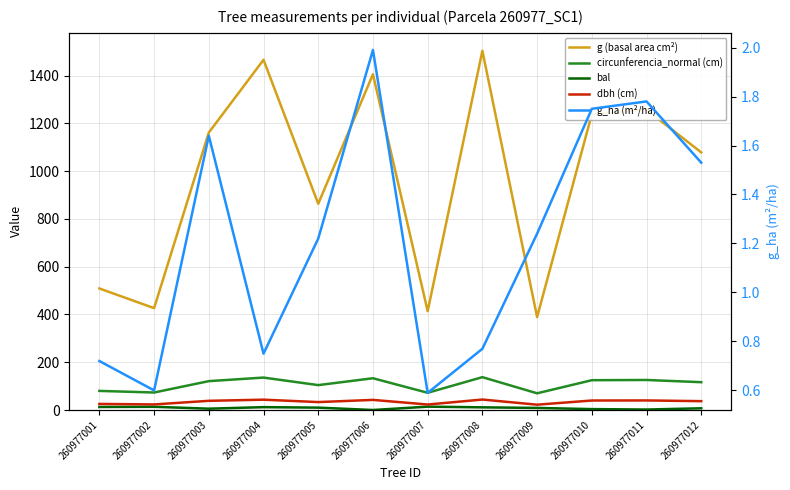

How many distinct data groups are displayed?

5